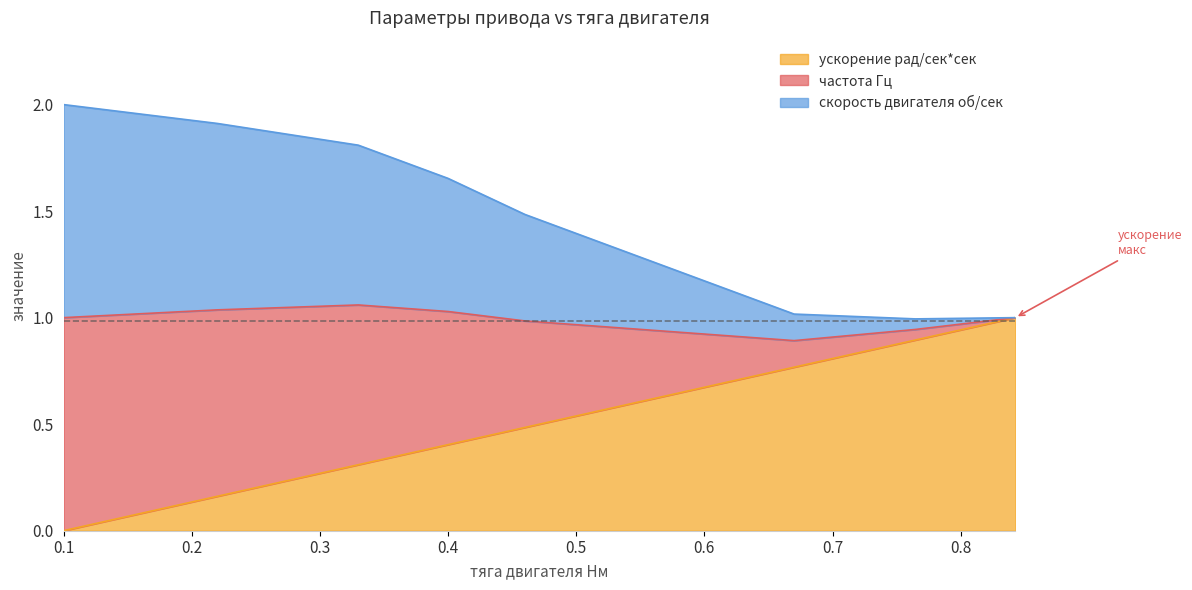

True or false: ускорение рад/сек*сек and частота Гц intersect in this chart.

False